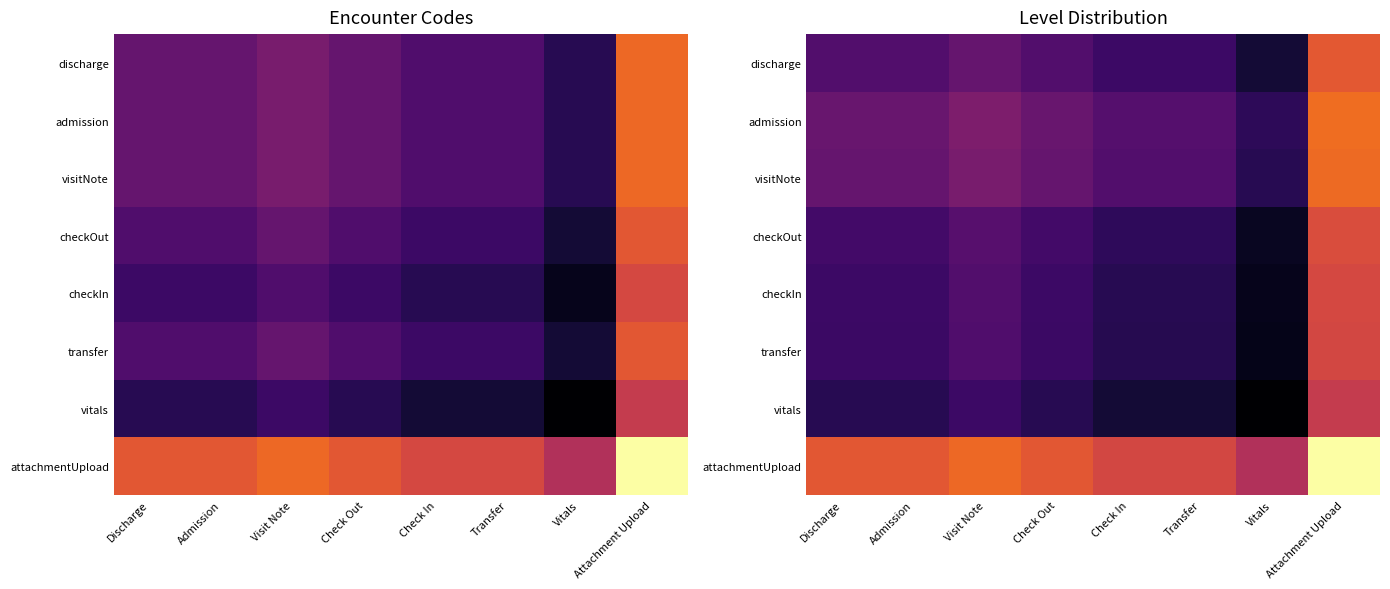

What is the total value across all series at Visit Note?

2.6